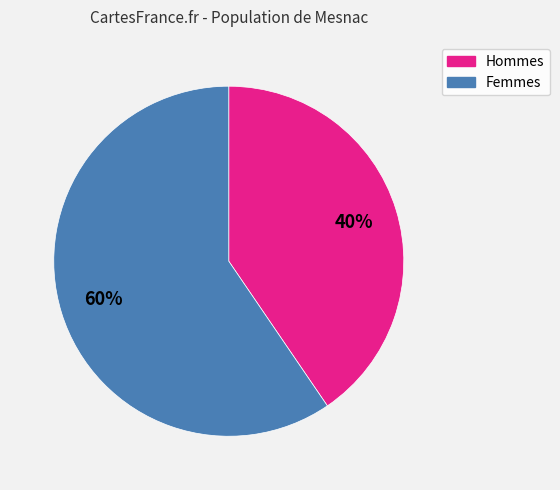

Is there a majority slice in this chart?

Yes